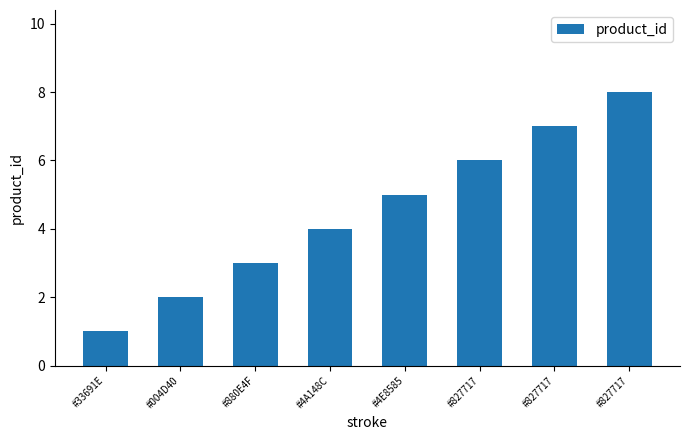

What is the difference between the second highest and second lowest values?

5